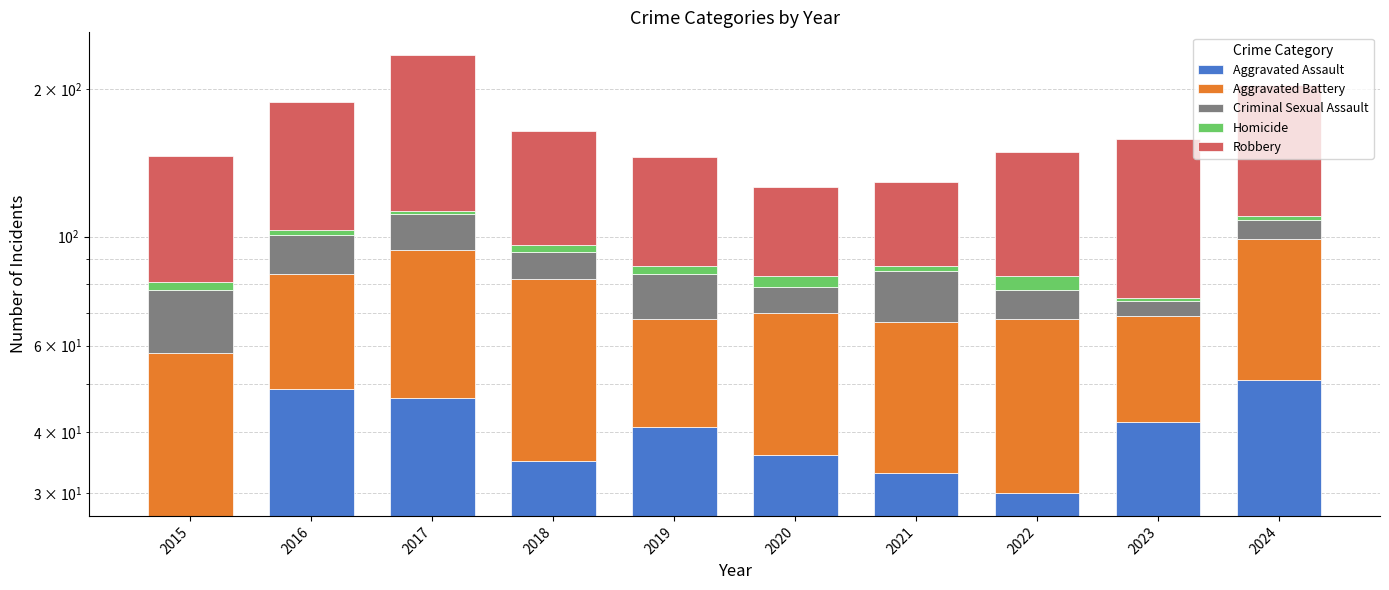

What is the value of the Criminal Sexual Assault bar at the 2nd from the left?

17